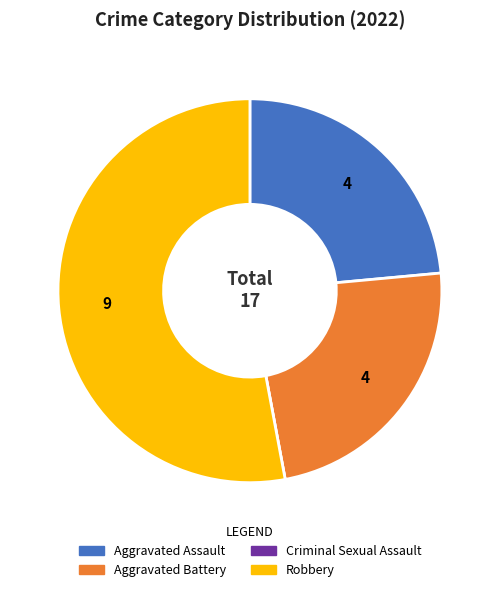

Which category has the biggest portion of the pie?

Robbery